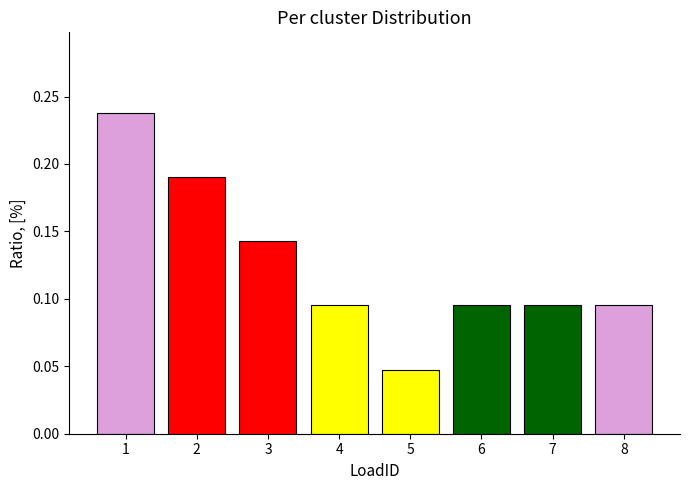

How many bars are there in total?

8